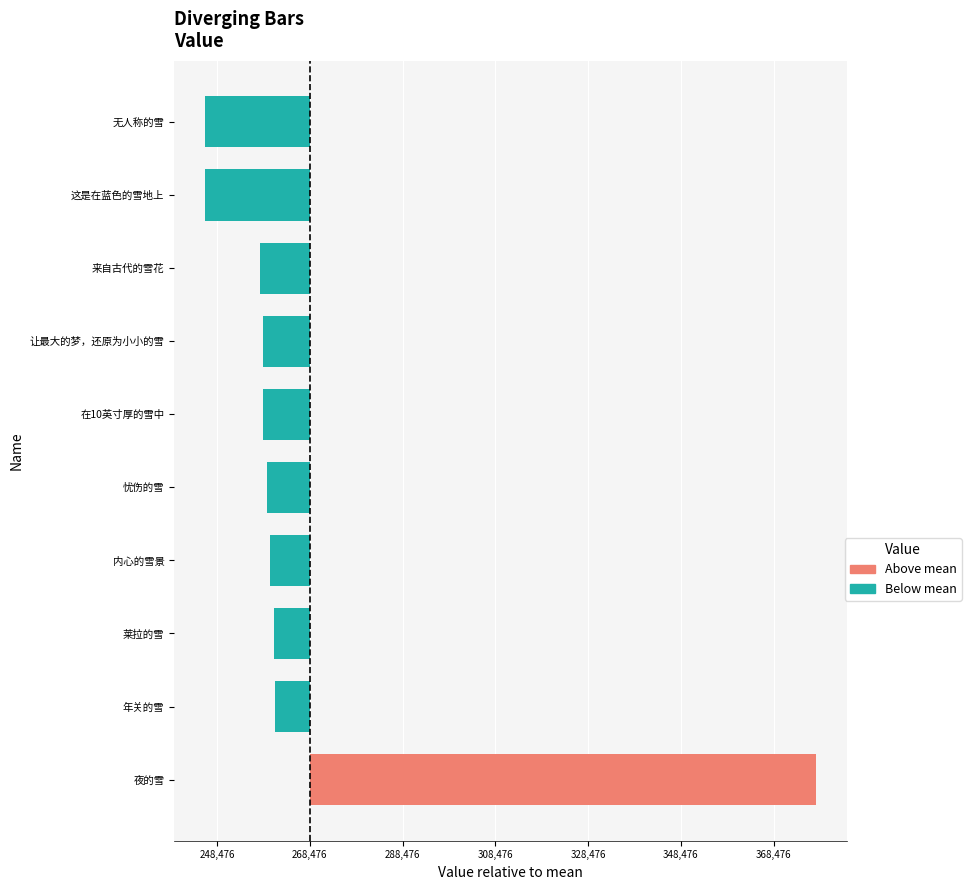

Does the chart contain any negative values?

Yes